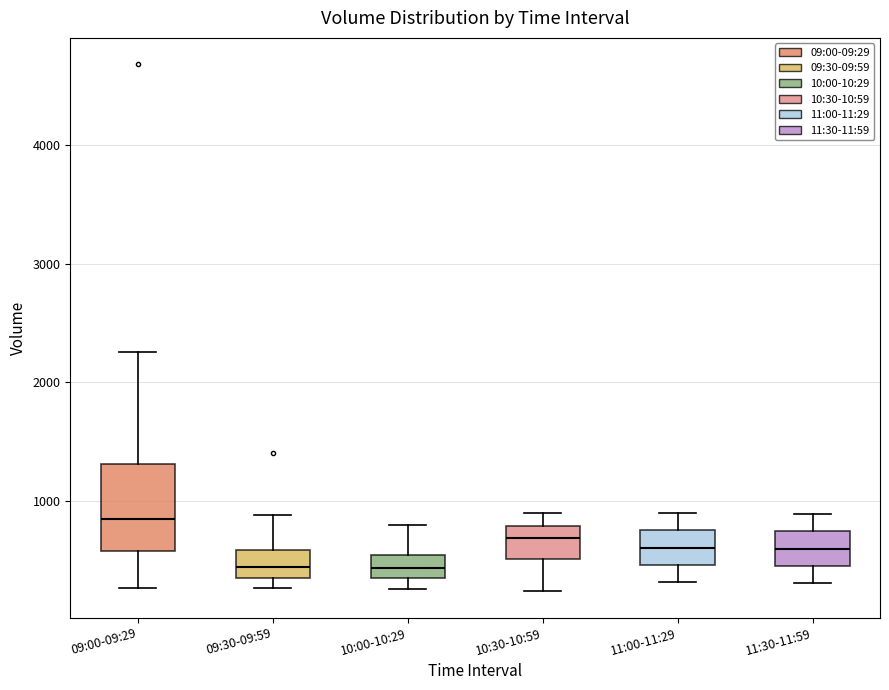

Where does the upper whisker of the box for 10:00-10:29 end on the y-axis? The values are not printed on the chart, so give them approximately, as read against the axis.

800